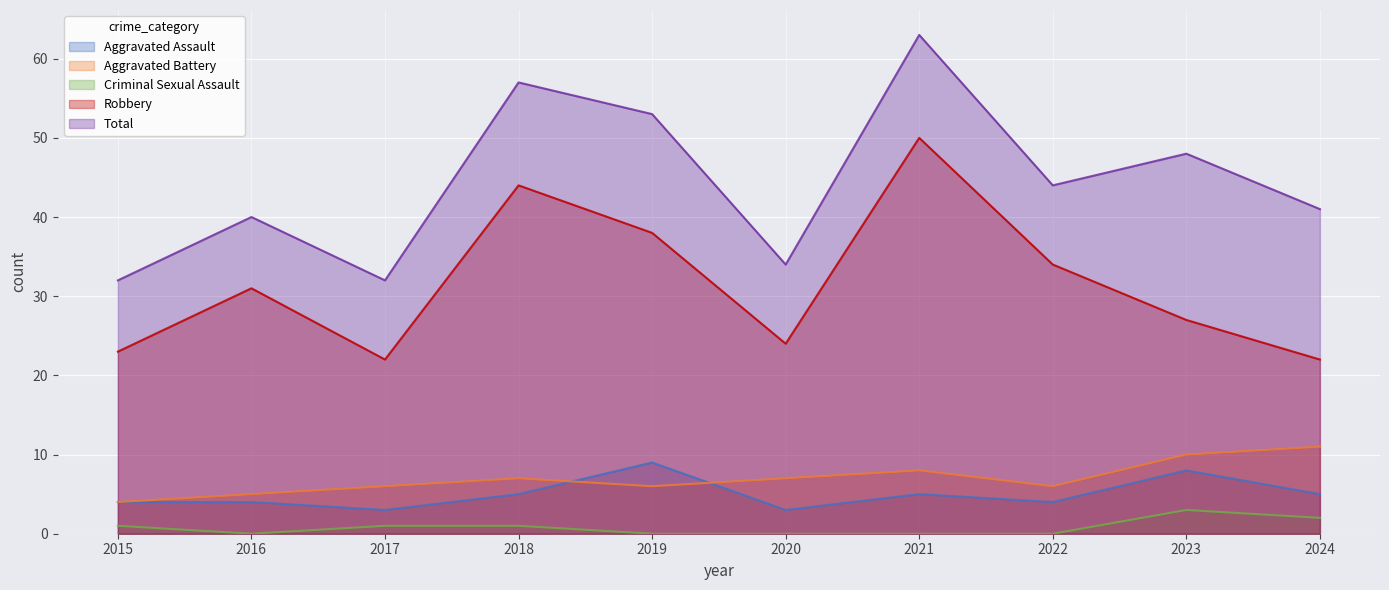

Rank the series by their maximum value, from lowest to highest.

Criminal Sexual Assault, Aggravated Assault, Aggravated Battery, Robbery, Total